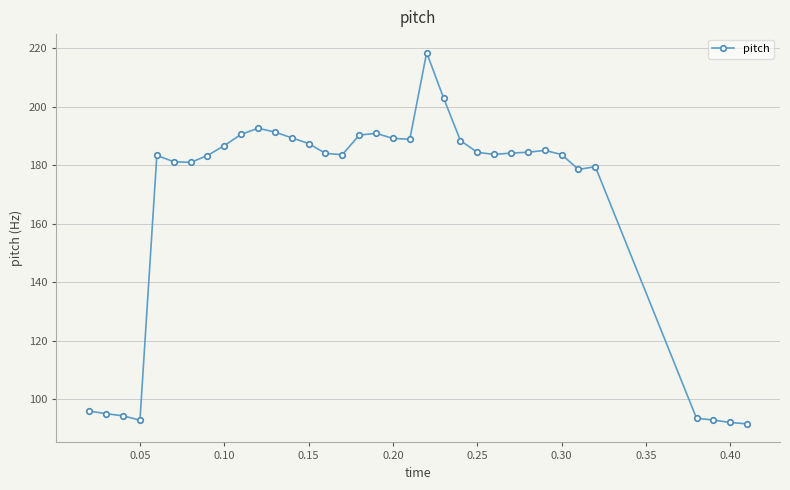

What is the smallest value displayed?

91.6